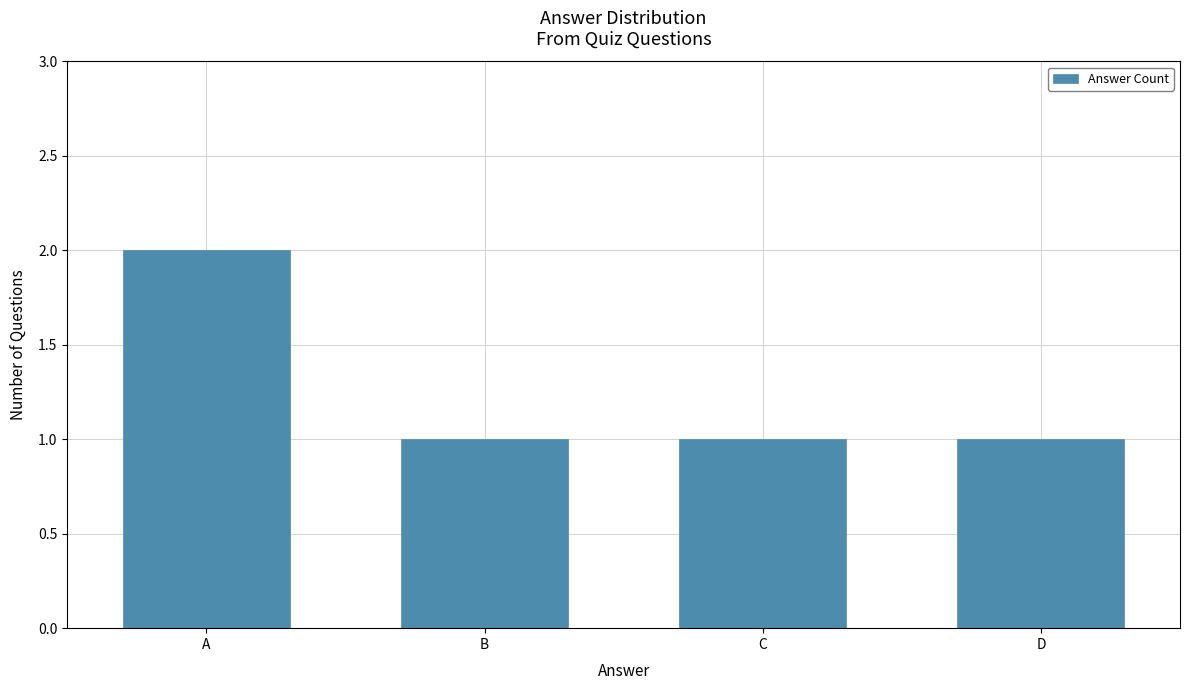

What is the maximum value shown in the chart?

2